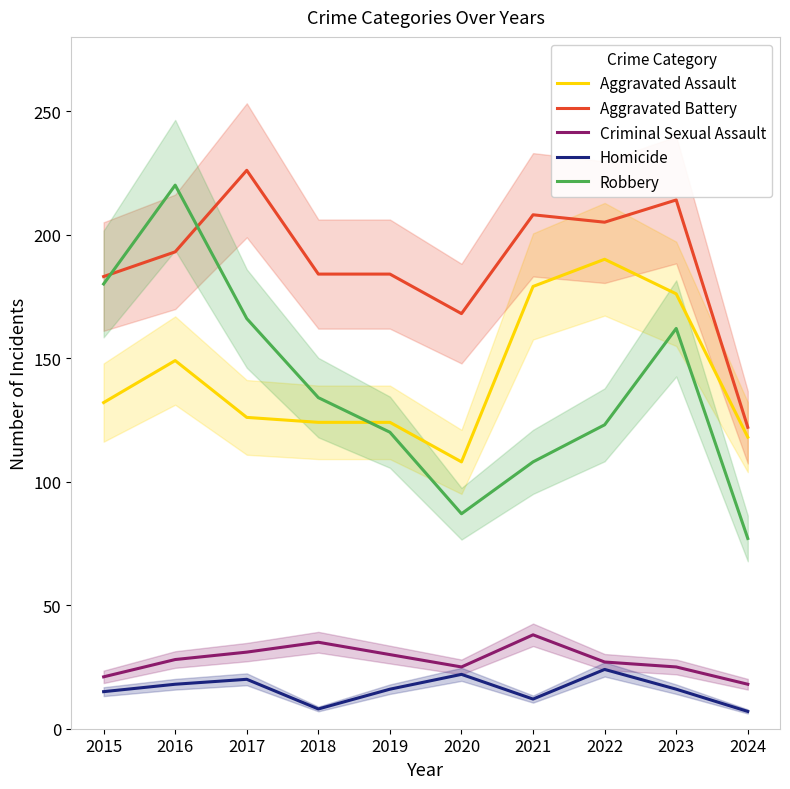

At which category does the chart reach its minimum across all series?

2024